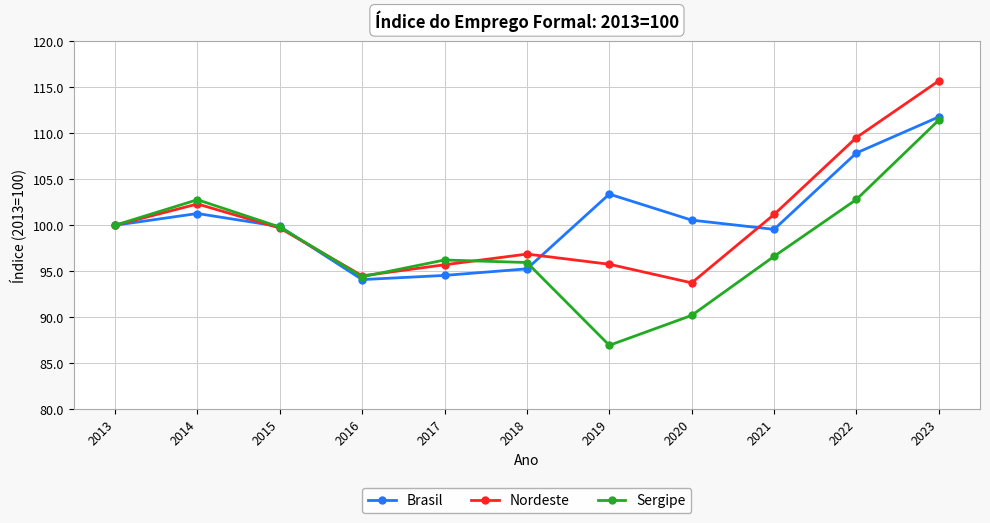

How many lines are shown in the chart?

3